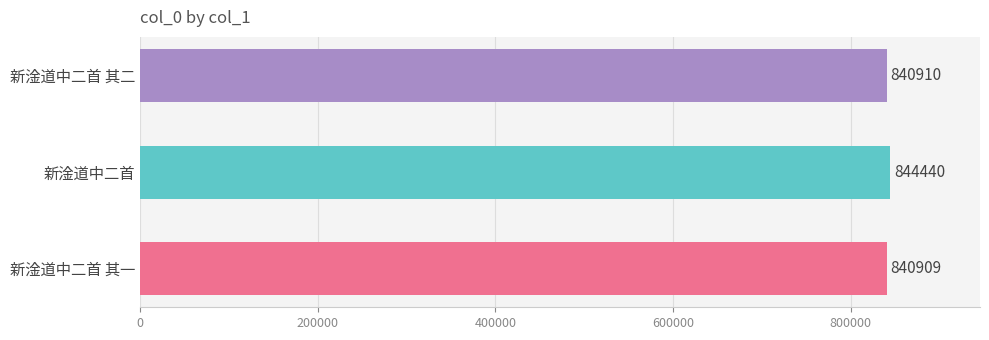

True or false: the data shows 278762 at 新淦道中二首.

False